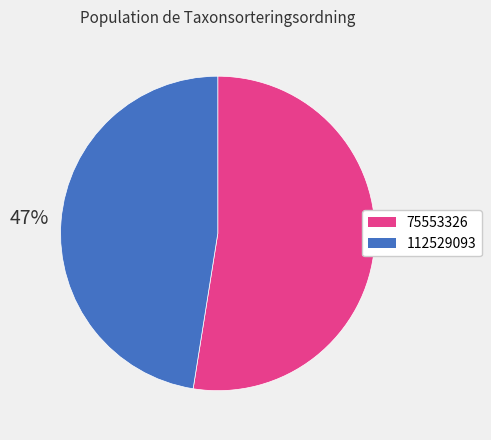

To the nearest percent, what is the combined percentage of 112529093 and 75553326?

100%